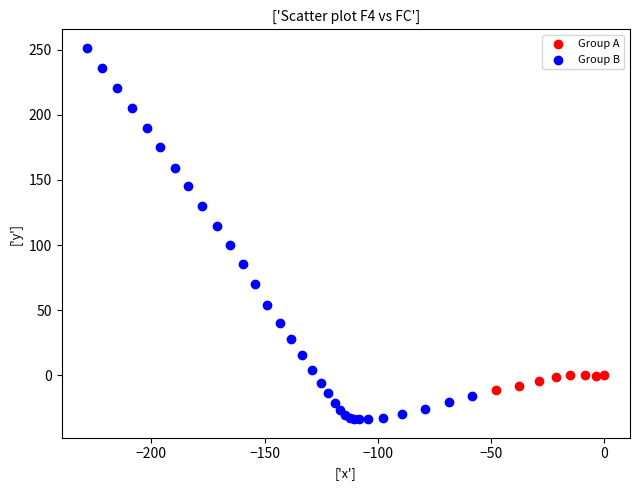

Which series reaches the maximum Y coordinate?

Group B